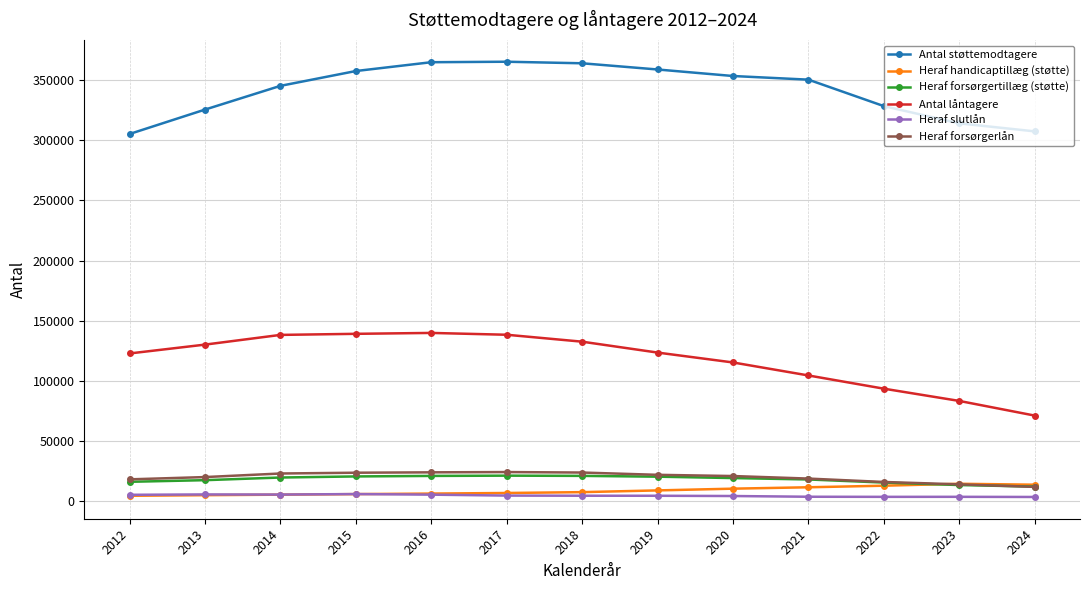

At which label does Heraf slutlån first exceed 4572?

2012